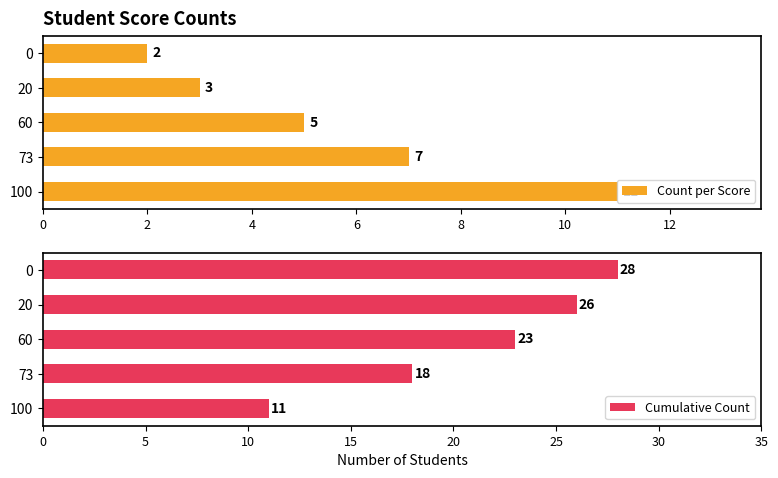

What is the sum of all Count per Score values?

28